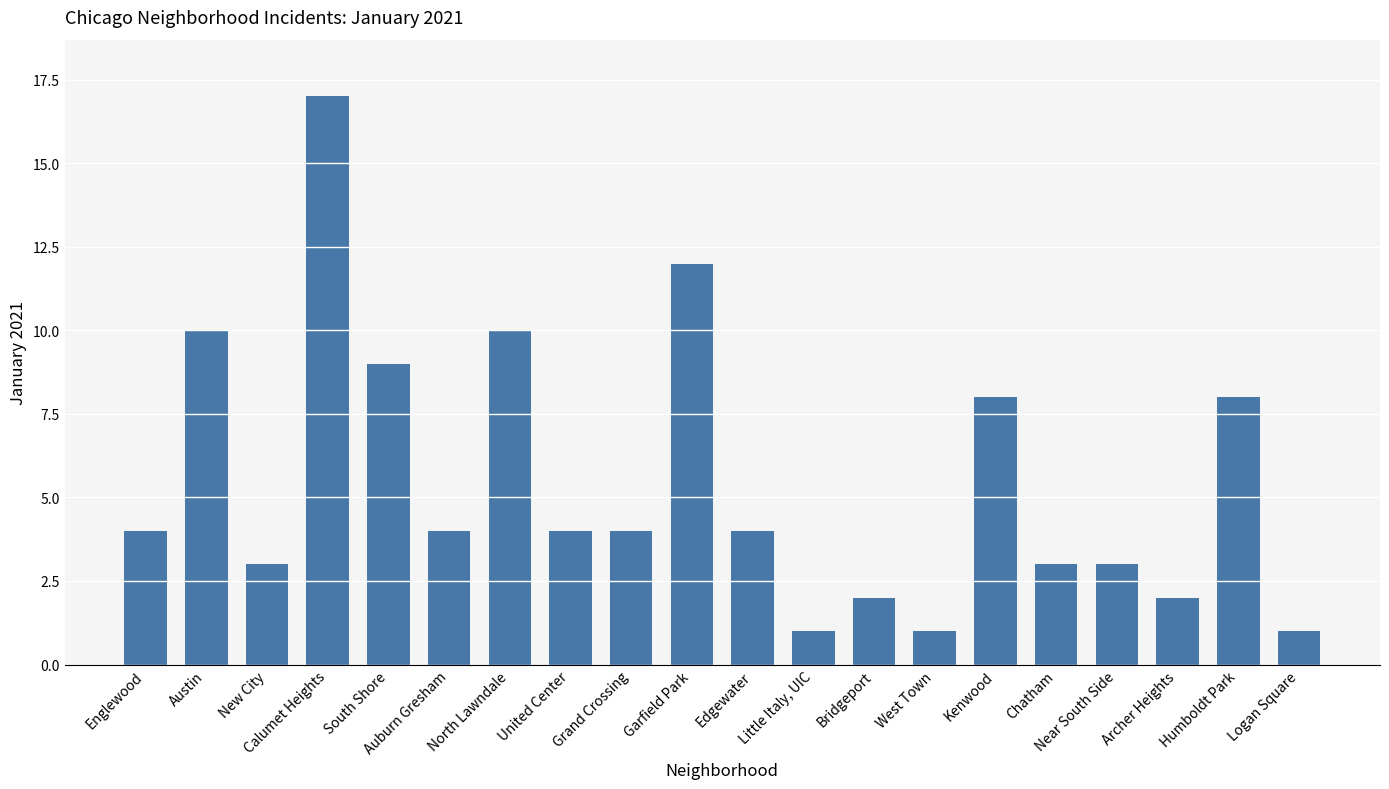

What position from the left is North Lawndale?

7